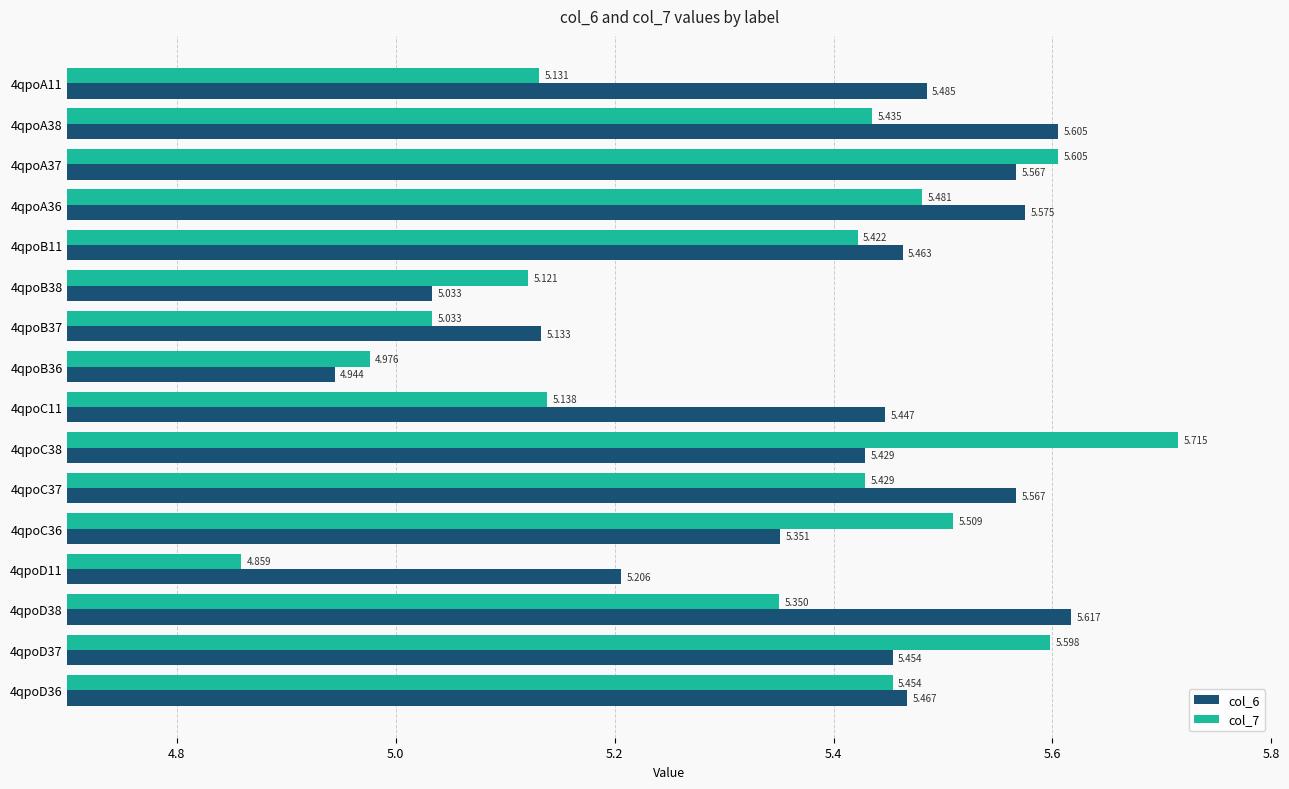

Is the value of col_6 at 4qpoA36 greater than the value of col_7 at 4qpoC36?

Yes